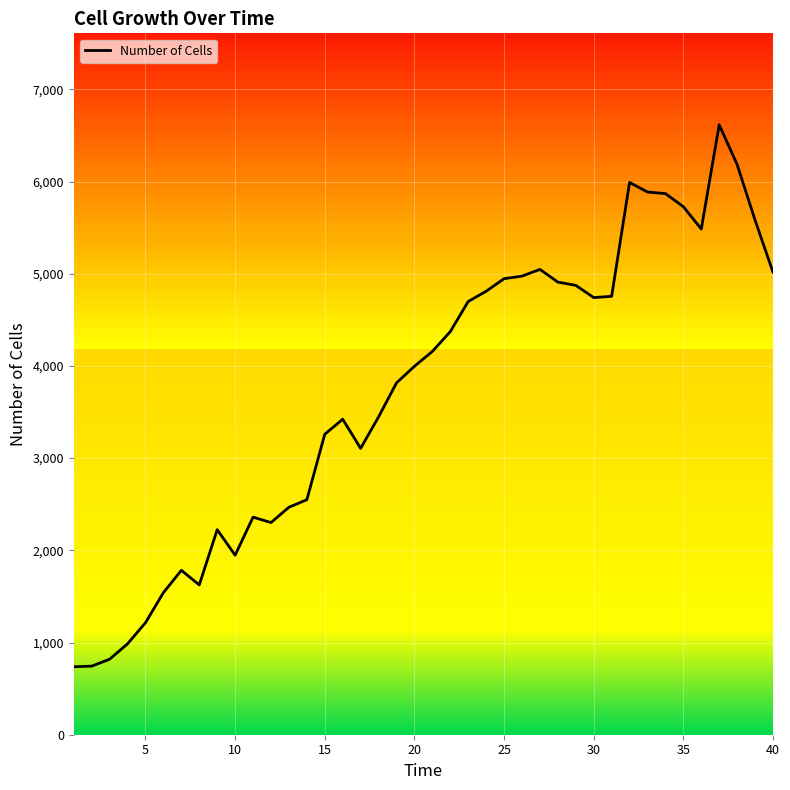

How many lines are shown in the chart?

1